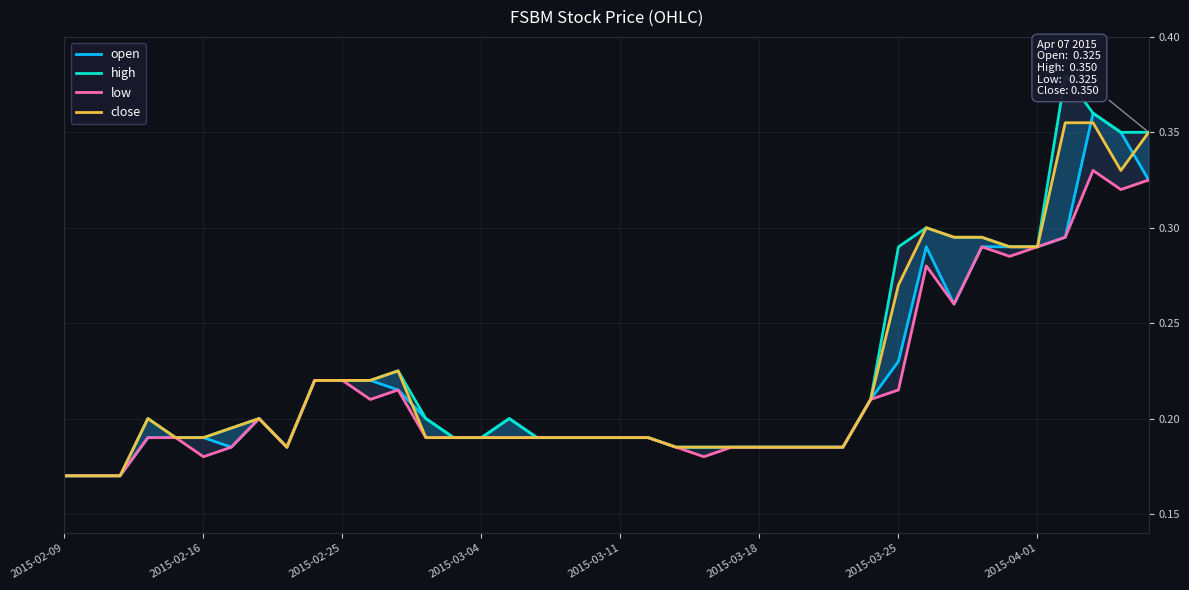

True or false: open and low intersect in this chart.

False